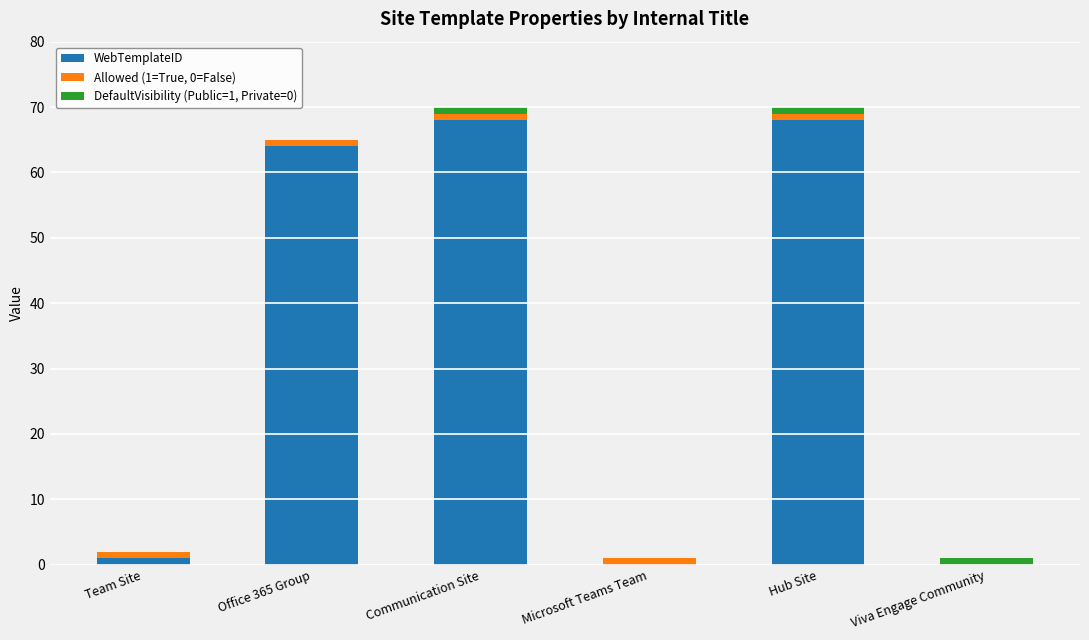

True or false: WebTemplateID has a value of 90 at Hub Site.

False